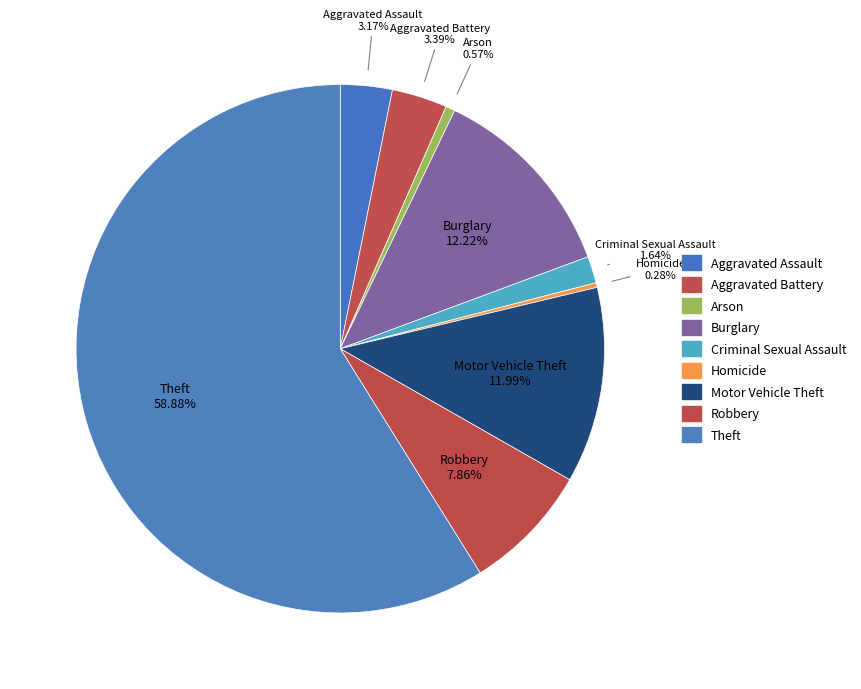

To the nearest percent, what is the average slice percentage?

11%